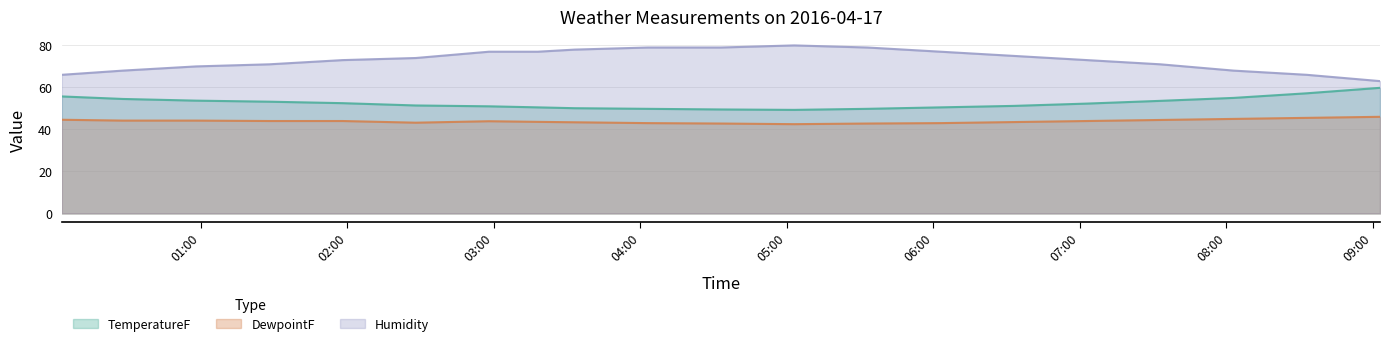

Where is the first local minimum for DewpointF?

2016-04-17 02:28:00